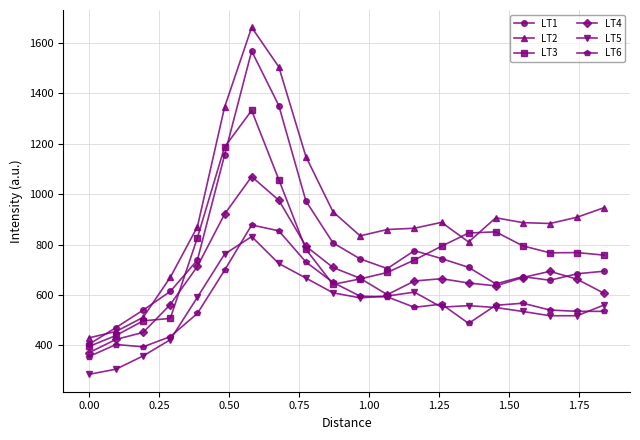

What is the sum of all LT4 values?

13488.1